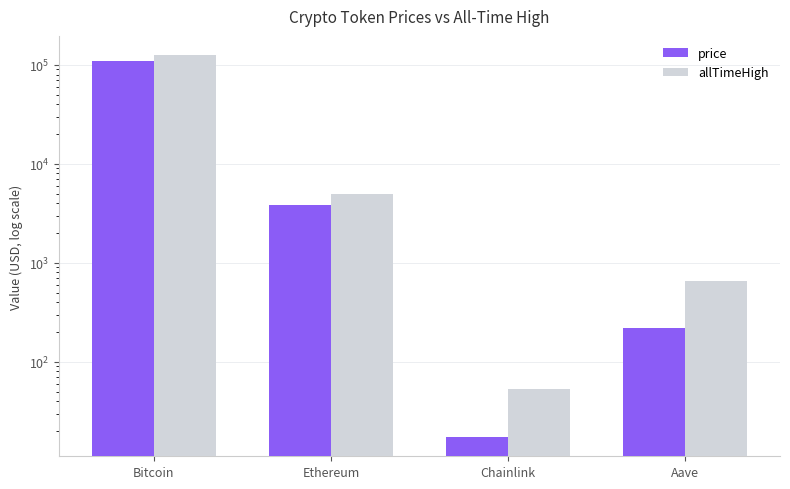

Between Bitcoin and Chainlink, which is larger?

Bitcoin